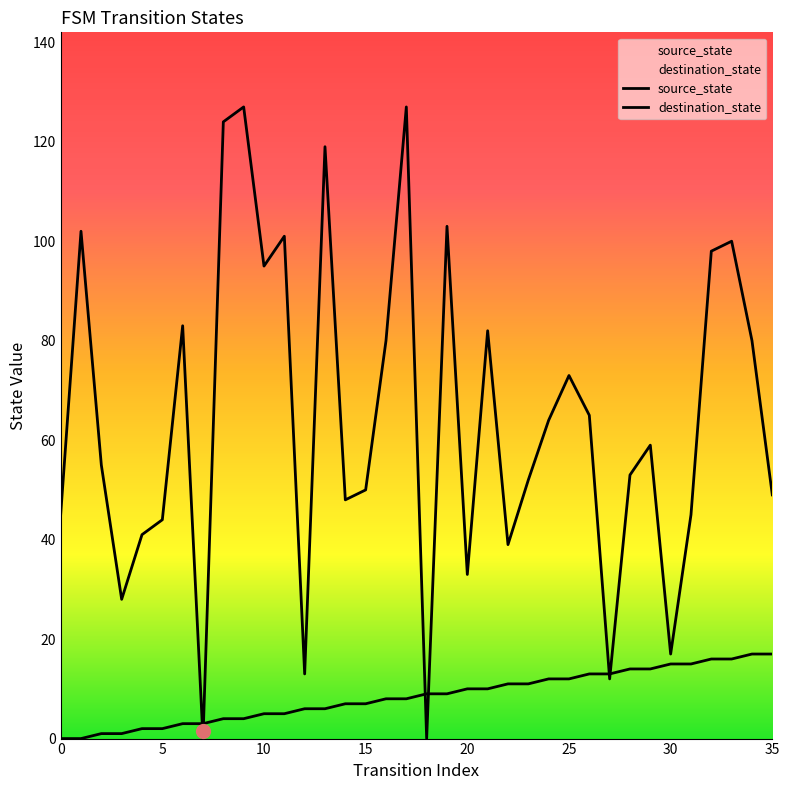

Which series reaches the minimum Y coordinate?

source_state